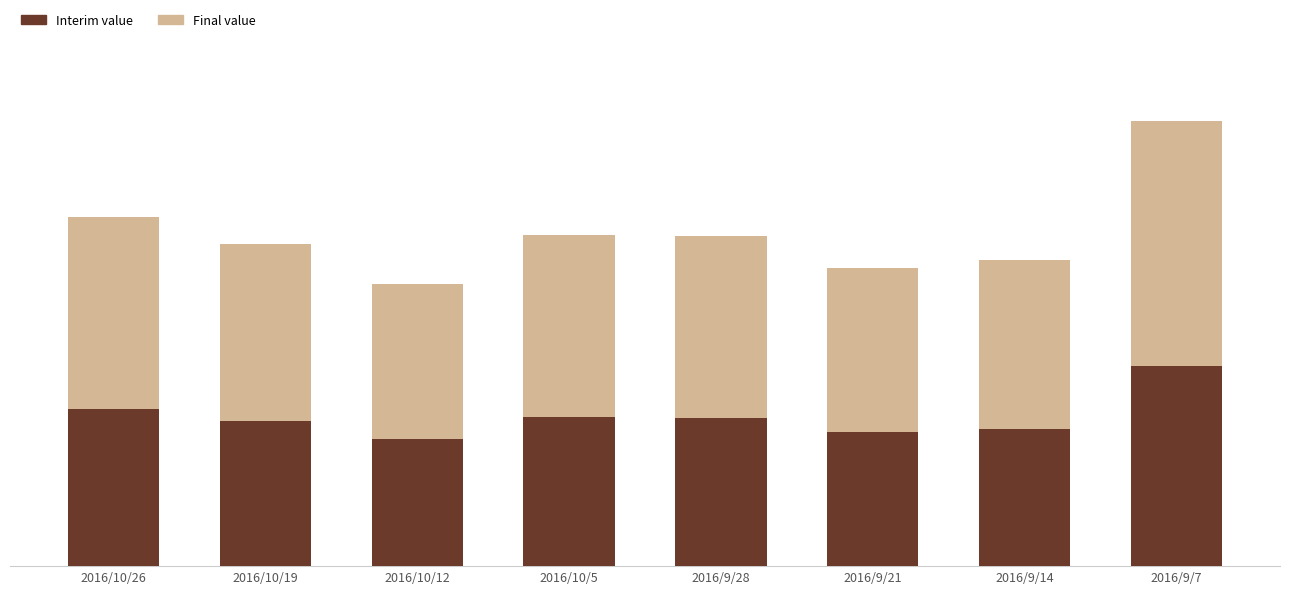

Where does the Interim value series first go above 242?

2016/10/26